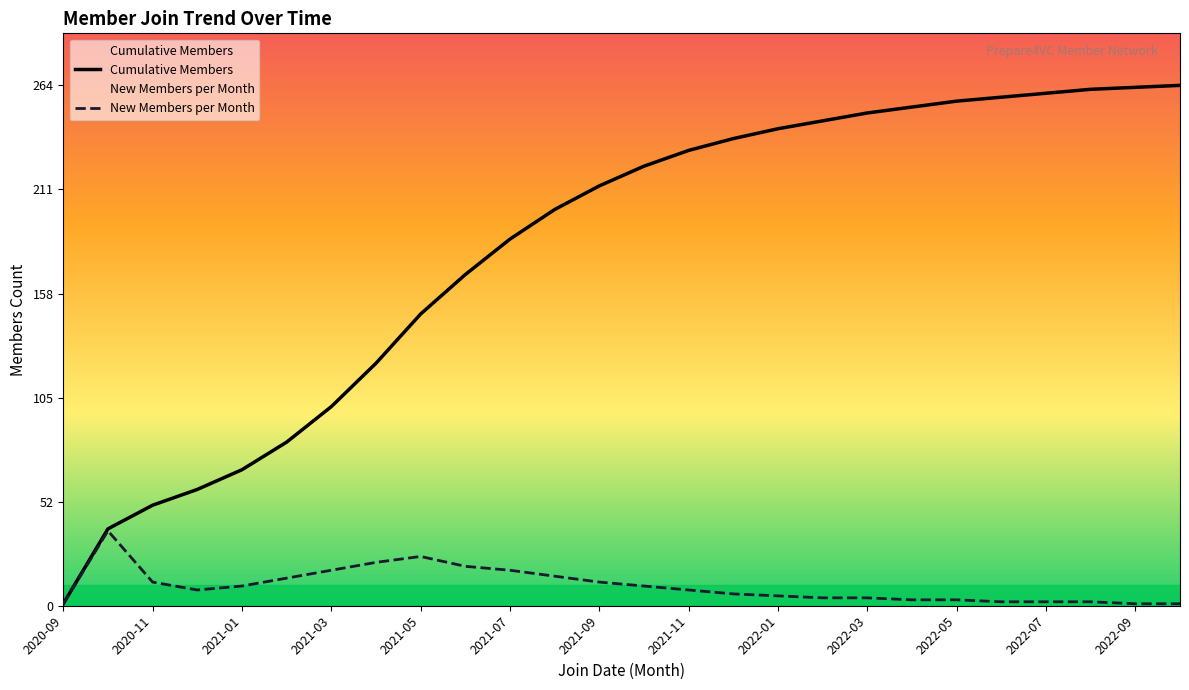

Reading right to left, list all the values displayed in this chart.

Cumulative Members: 264	263	262	260	258	256	253	250	246	242	237	231	223	213	201	186	168	148	123	101	83	69	59	51	39	1
New Members per Month: 1	1	2	2	2	3	3	4	4	5	6	8	10	12	15	18	20	25	22	18	14	10	8	12	38	1